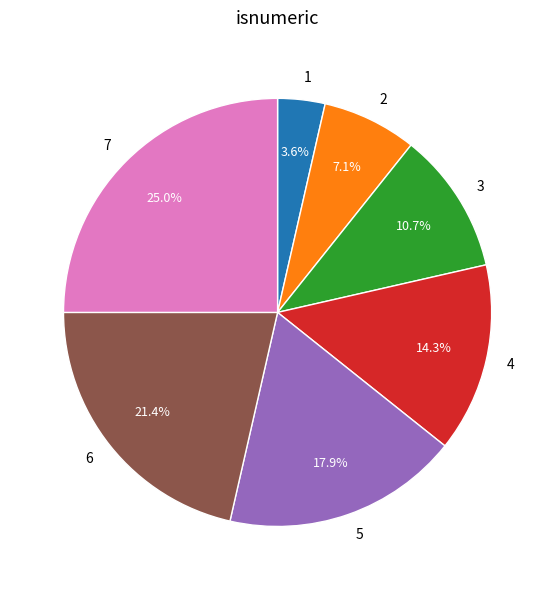

Is there any slice that represents more than half of the pie?

No